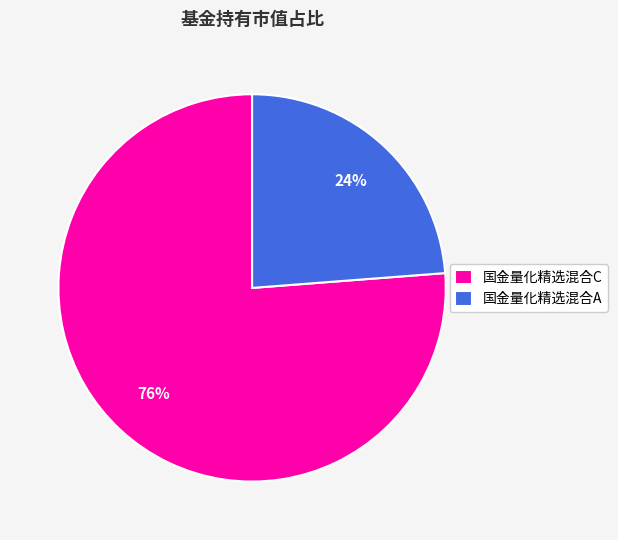

To the nearest percent, what is the combined percentage of 国金量化精选混合A and 国金量化精选混合C?

100%